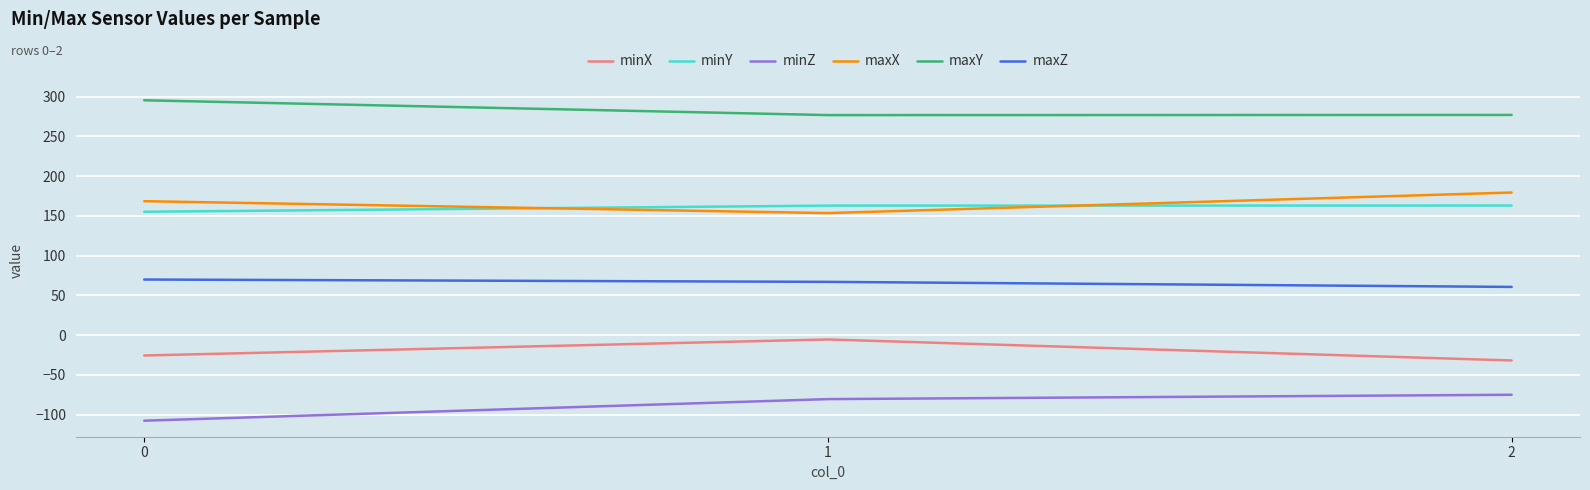

At which label does minX first exceed -25?

1